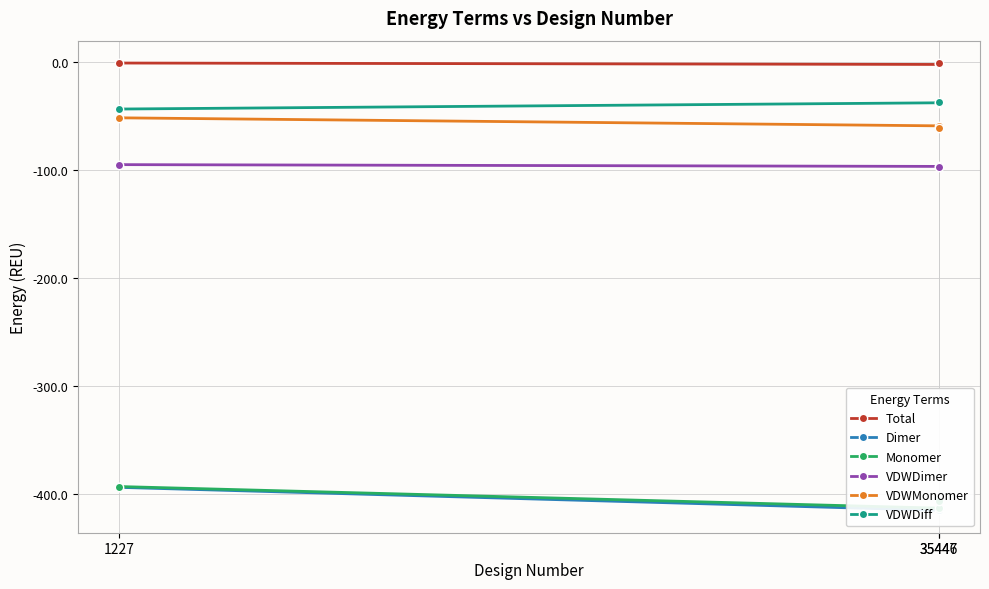

What is the maximum value for VDWMonomer?

-51.5